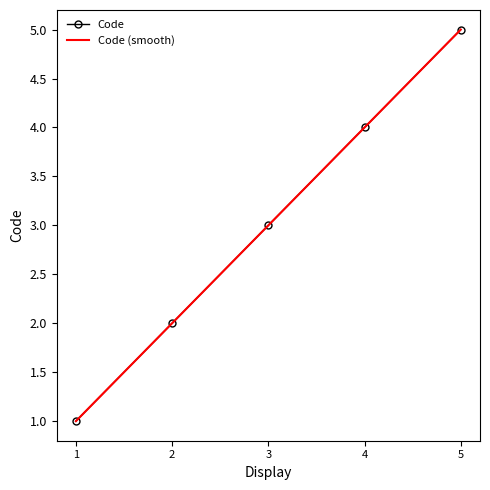

What is the minimum value shown in the chart?

1